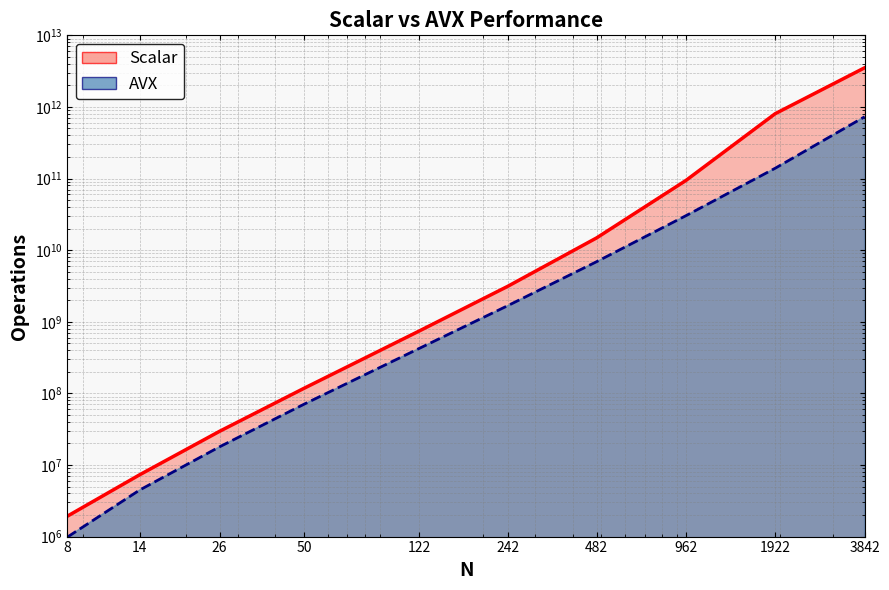

At which category is the sum across all series the highest?

3842